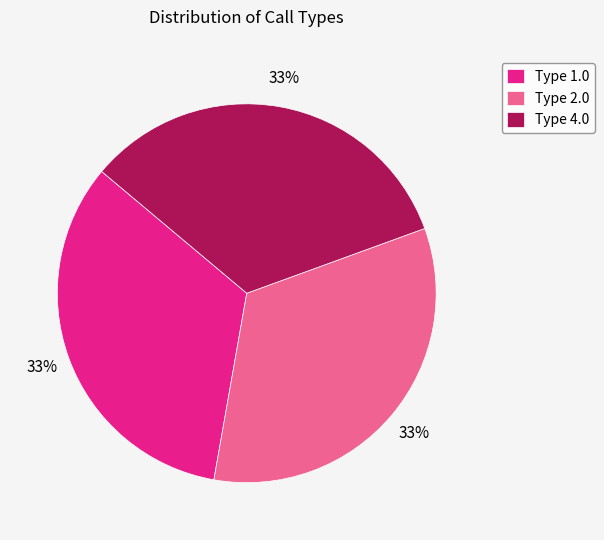

To the nearest percent, what is the combined percentage of Type 2.0 and Type 4.0?

67%